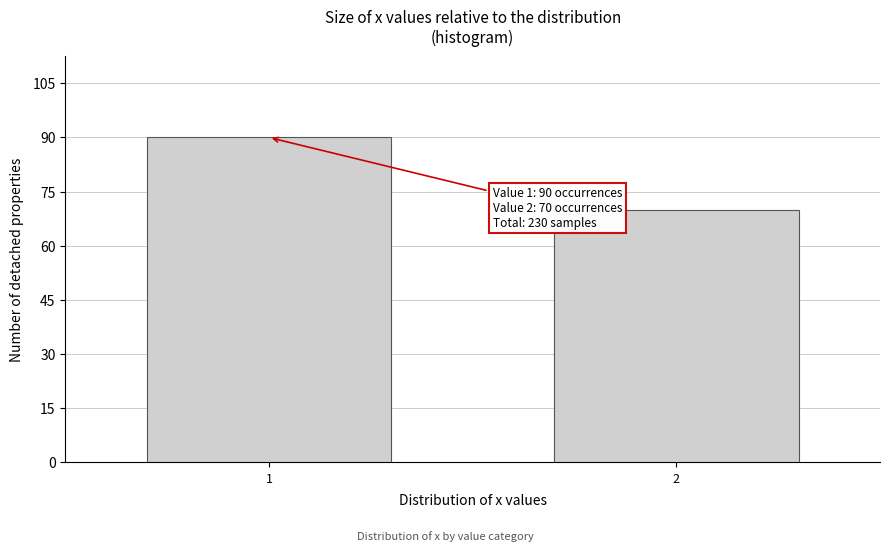

Reading left to right, list all the values displayed in this chart.

1=90	2=70